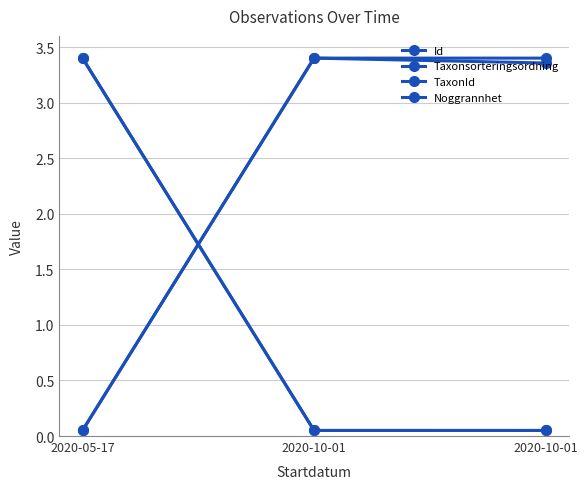

The Id series shows 0.1 at 2020-05-17. True or false?

False